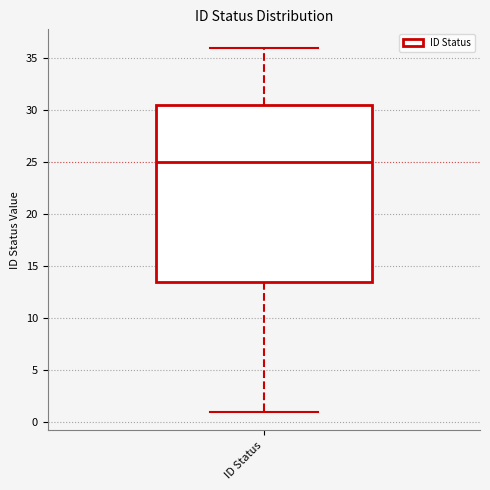

Transcribe this box plot: give where the median line is, the range the box spans, and where the two whiskers end, as read against the y-axis. The values are not printed on the chart, so give them approximately, as read against the axis.

median 25.0, box 13.5 to 30.5, whiskers 1.0 to 36.0